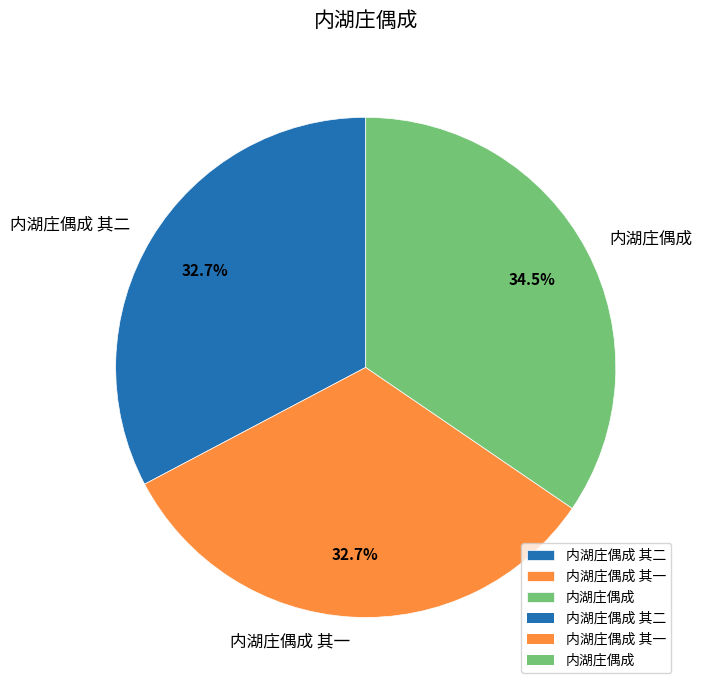

Do 内湖庄偶成 and 内湖庄偶成 其一 together represent more than half of the pie?

Yes